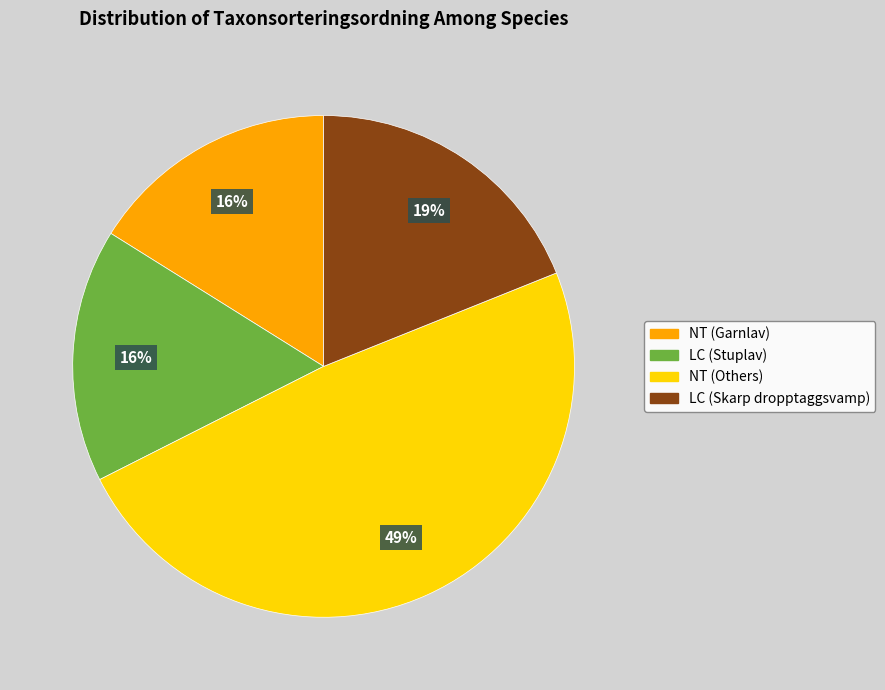

How many segments does this pie chart have?

4